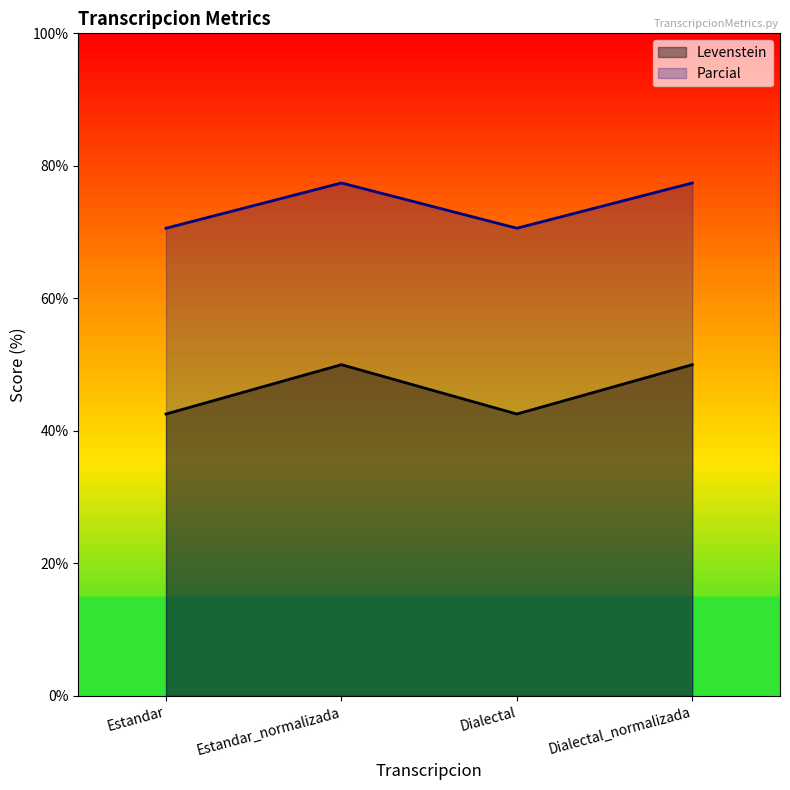

Rank the series at Estandar_normalizada from highest to lowest value.

Parcial, Levenstein